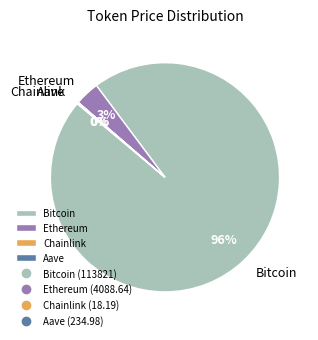

The Ethereum slice represents 3% of the pie. True or false?

True